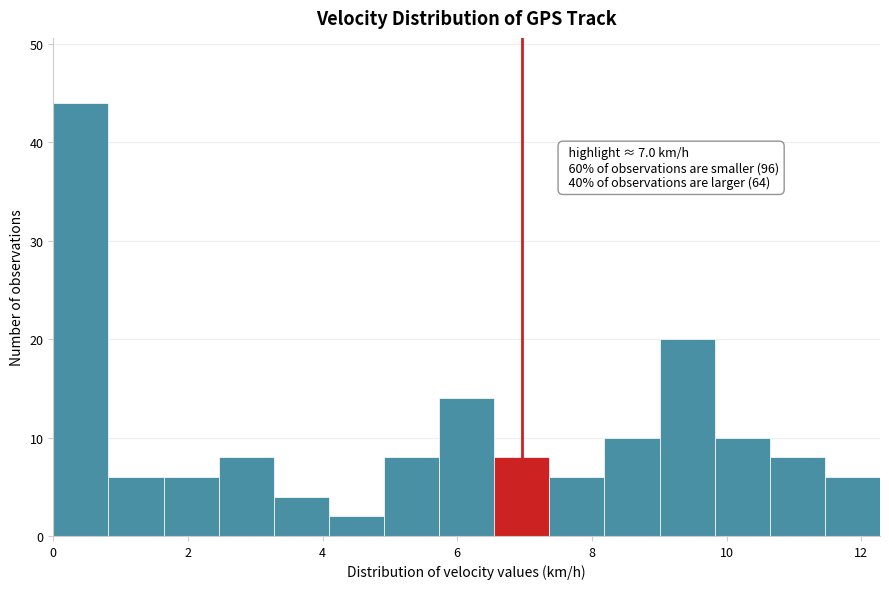

Which range on the x-axis has the tallest bar?

0.0 to 0.8